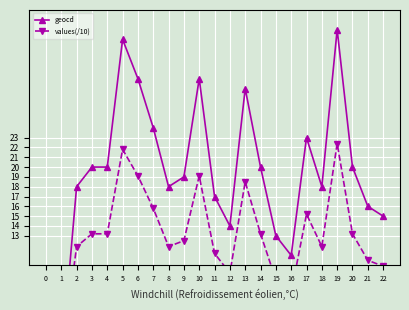

True or false: geocd has a value of 22.6 at 11.

False